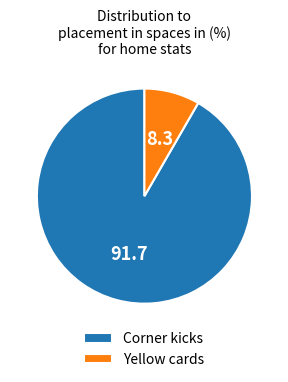

Is it true that Corner kicks is 80% of the pie?

False